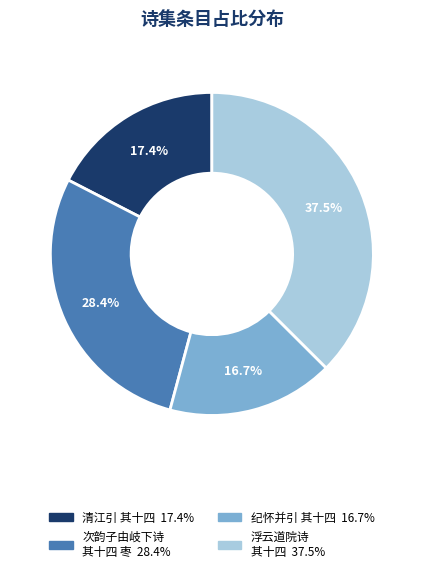

Is there any slice that represents more than half of the pie?

No